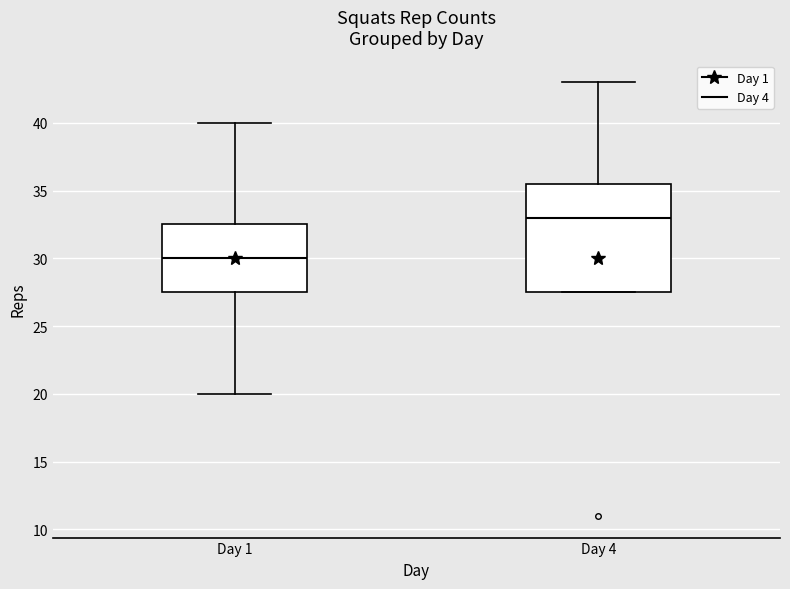

Comparing the boxes themselves (not the whiskers), which one is the tallest?

Day 4